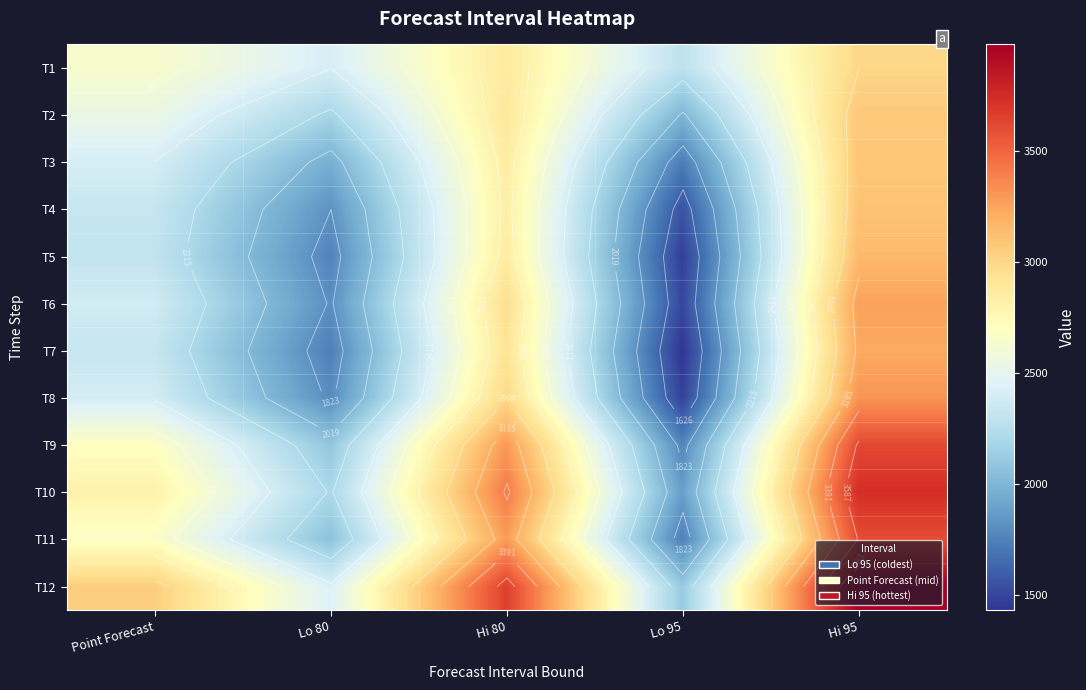

Is it true that T4 equals 1249.2 at Lo 80?

False